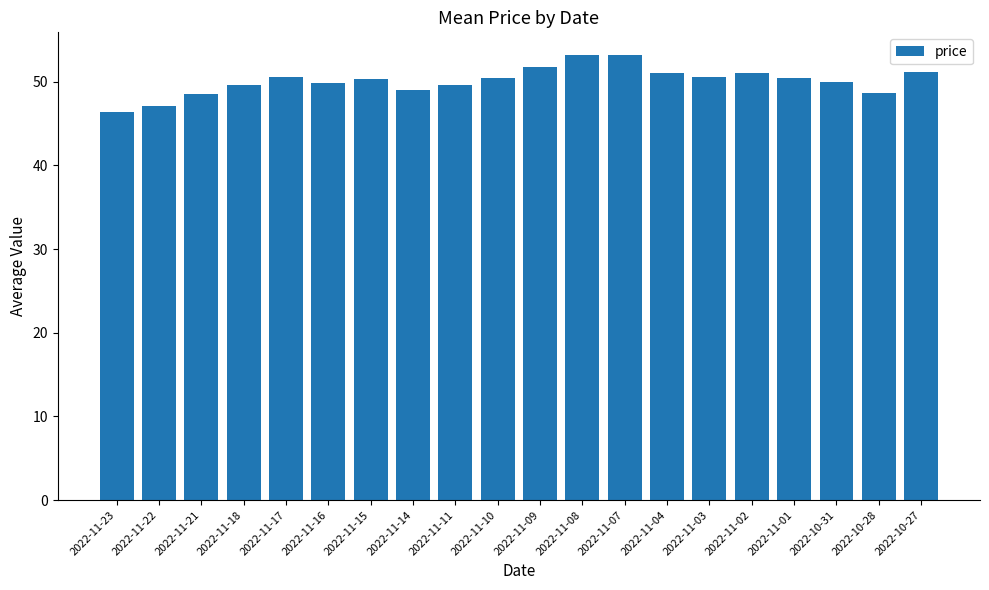

What is the sum of the values at 2022-11-10 and 2022-11-04?

101.6